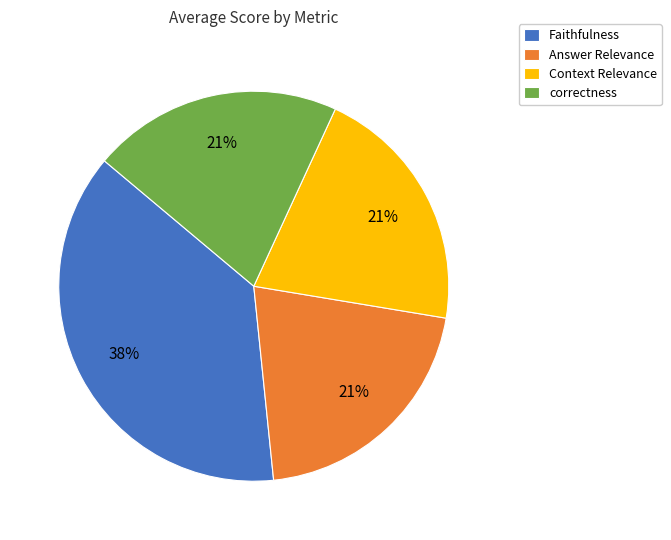

Which category has the biggest portion of the pie?

Faithfulness